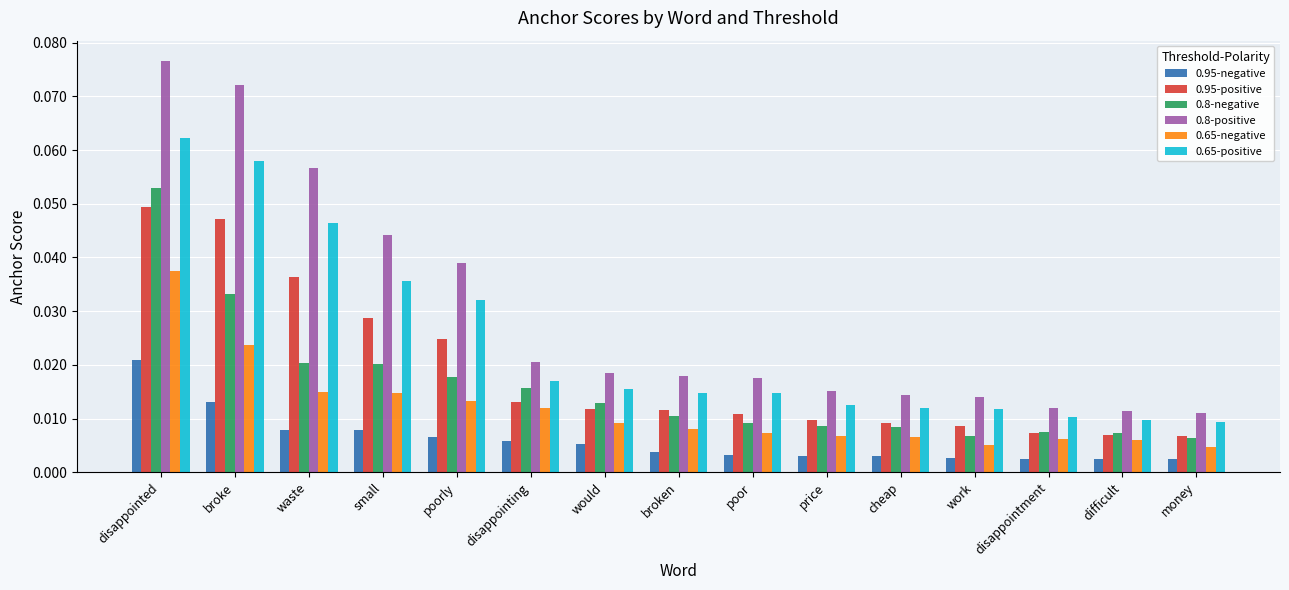

Rank the series by their maximum value, from highest to lowest.

0.8-positive, 0.65-positive, 0.8-negative, 0.95-positive, 0.65-negative, 0.95-negative